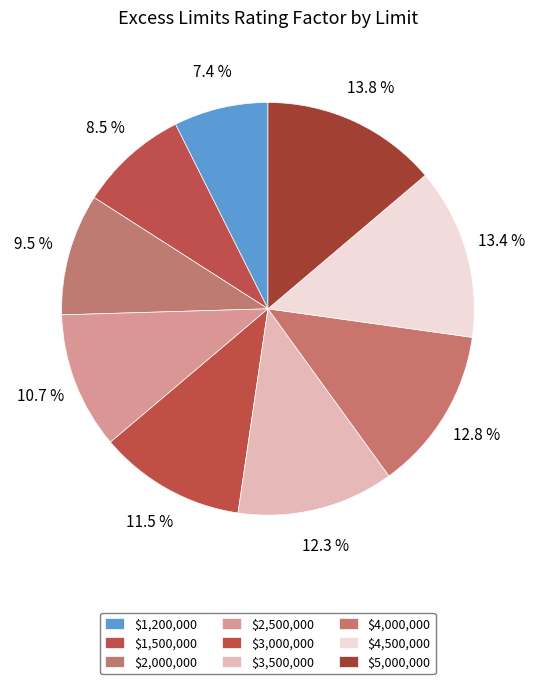

To the nearest percent, what is the combined percentage of $2,000,000 and $4,000,000?

22%